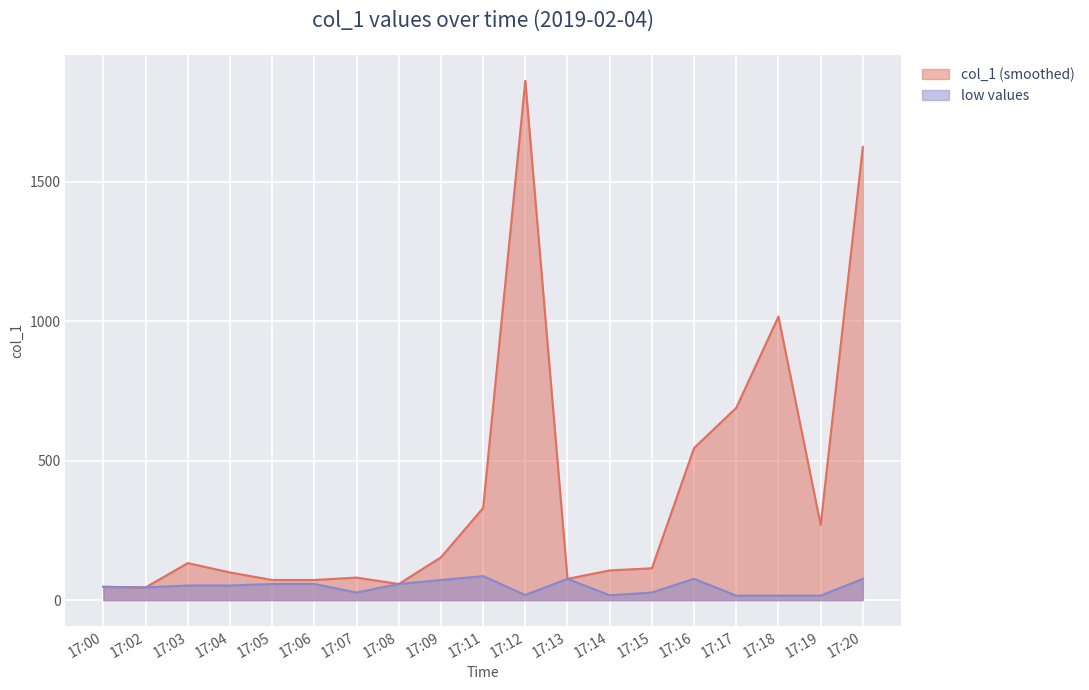

True or false: low values and col_1 (smoothed) intersect in this chart.

False